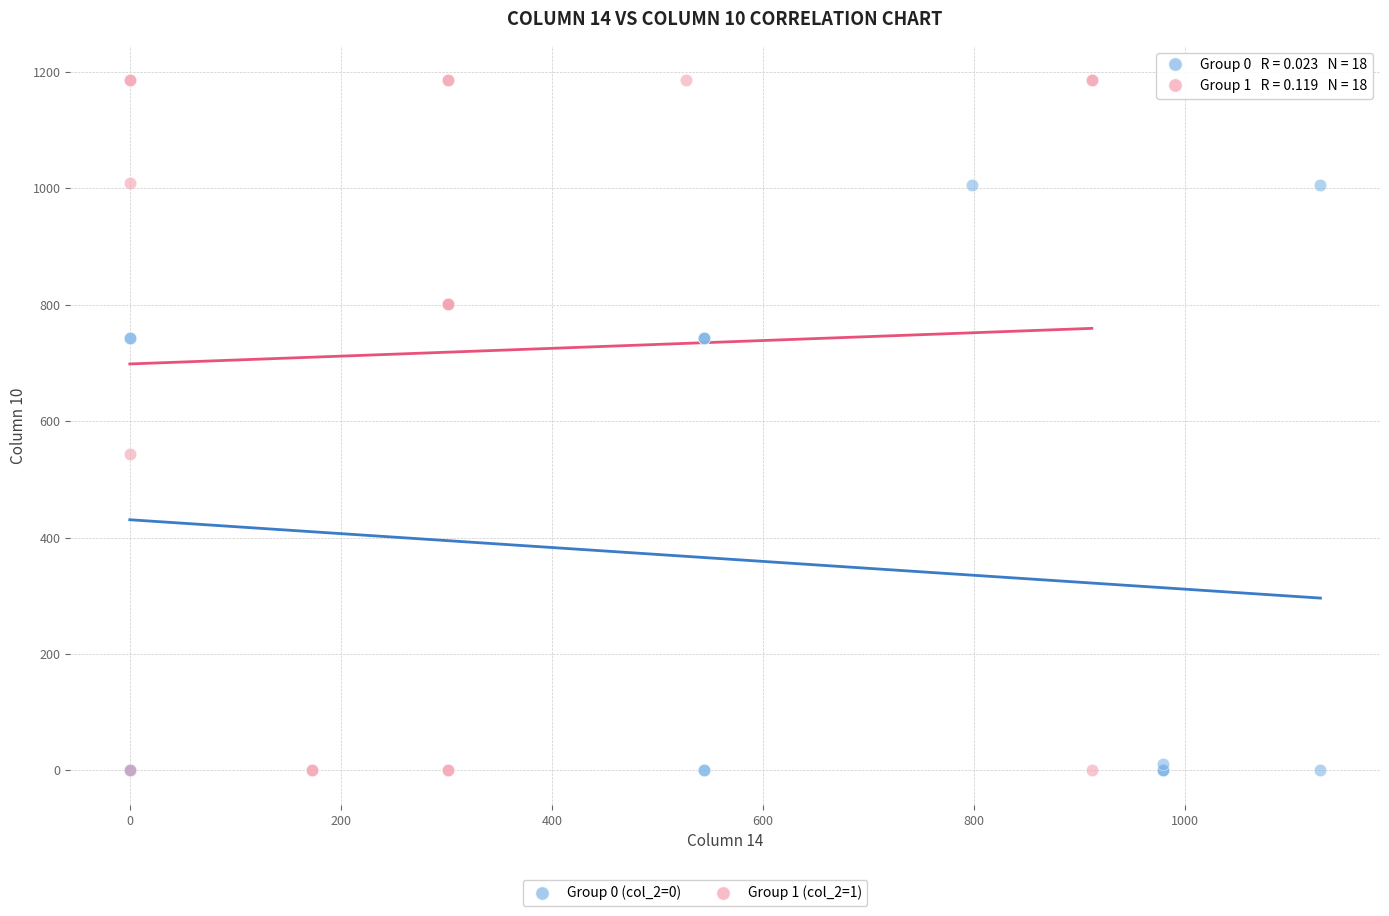

Which series reaches the maximum Y coordinate?

Group 1 (col_2=1)